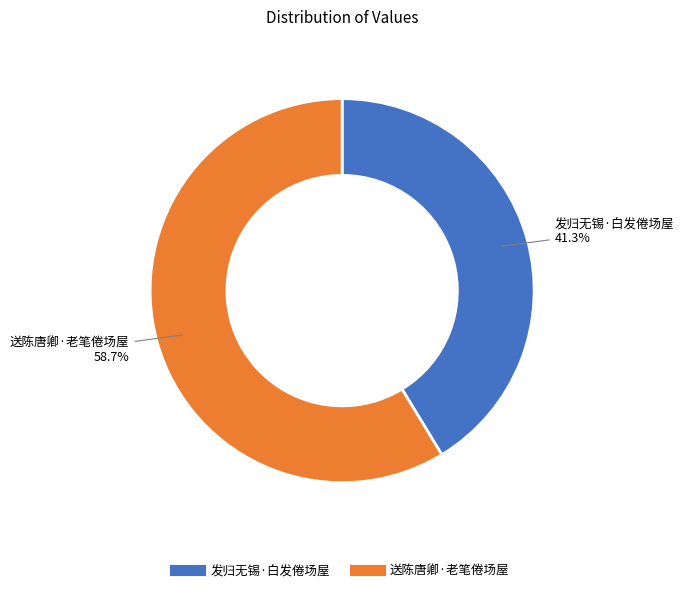

To the nearest percent, what percentage of the pie is 送陈唐卿·老笔倦场屋?

59%